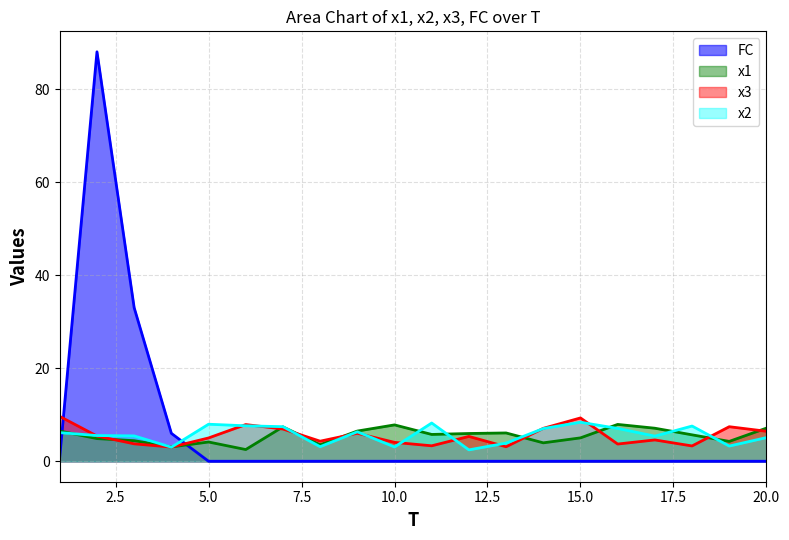

What is the total value across all series at 16?

18.7